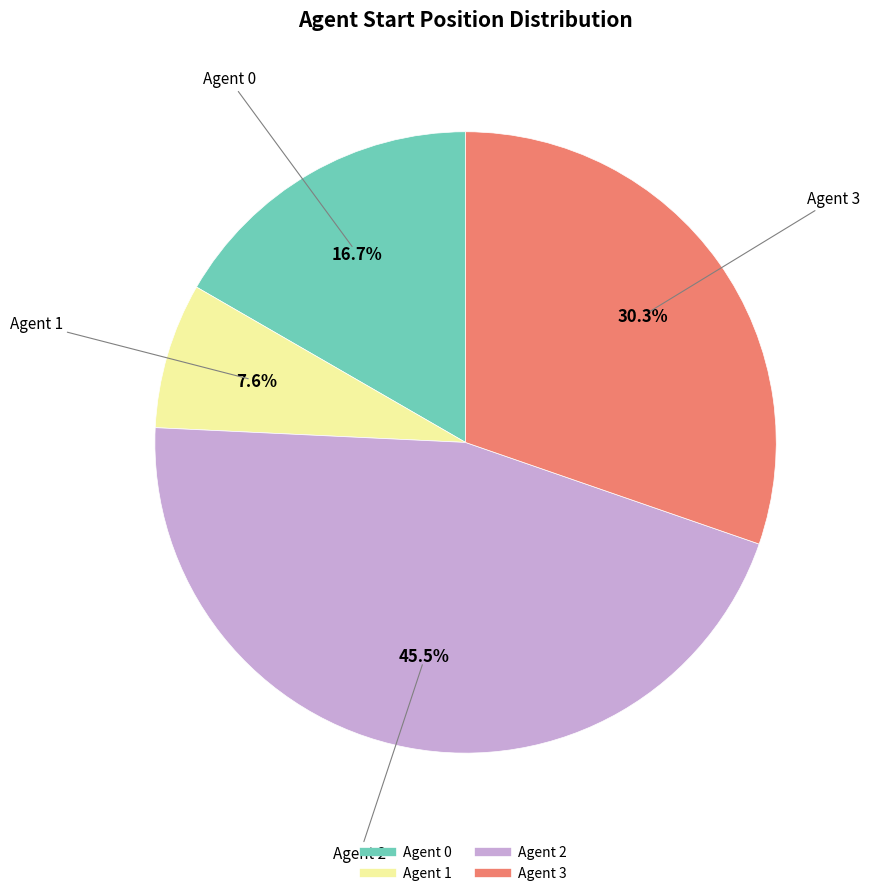

Which has a higher value, Agent 0 or Agent 3?

Agent 3